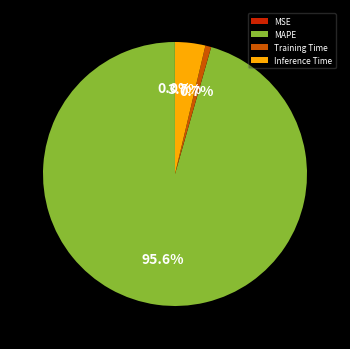

What is the largest slice in the pie chart?

MAPE